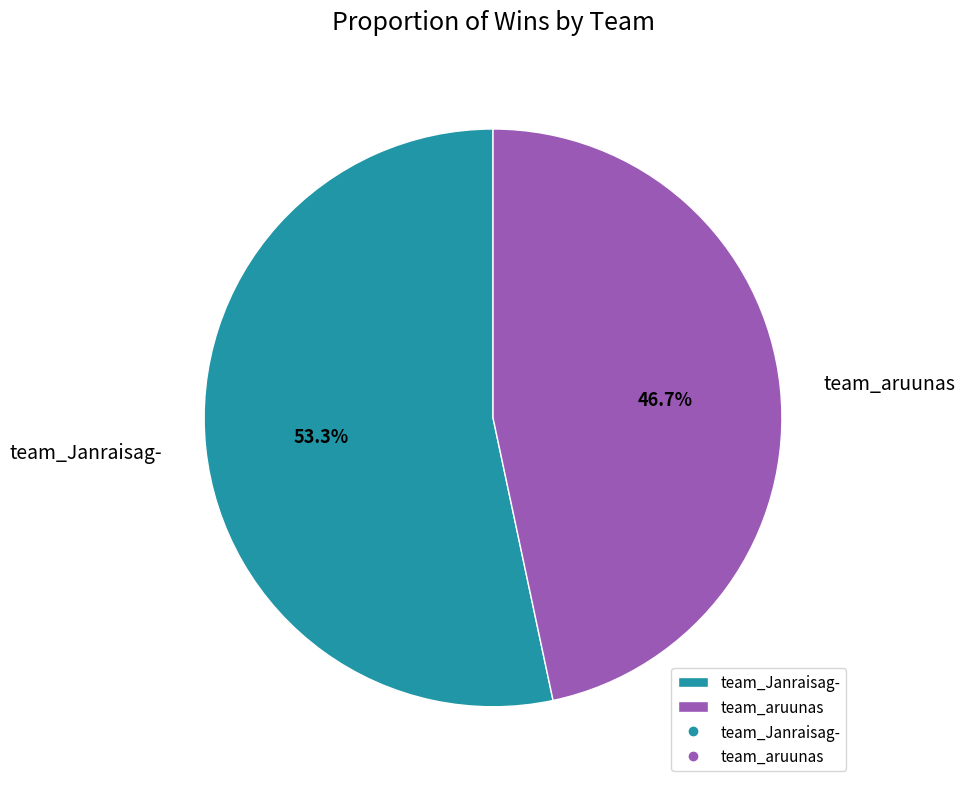

How many segments does this pie chart have?

2